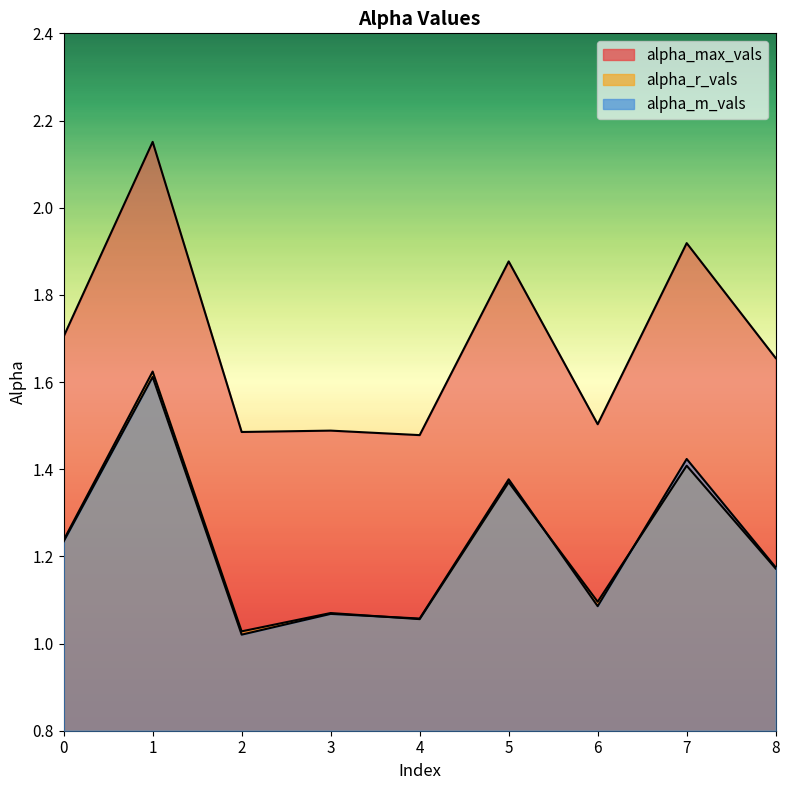

How many lines are shown in the chart?

3